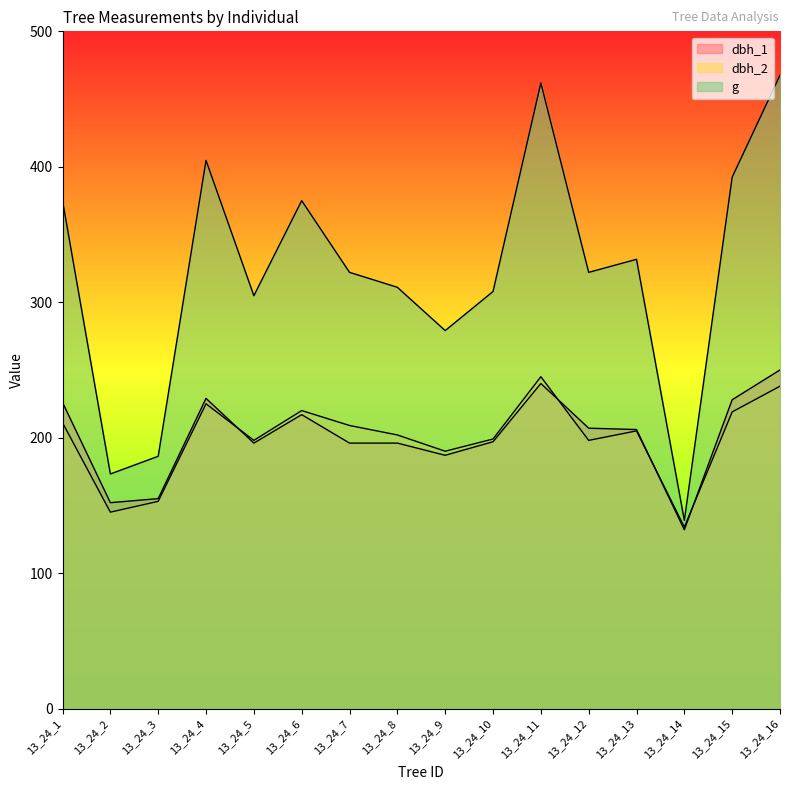

Count the number of data series in this chart.

3